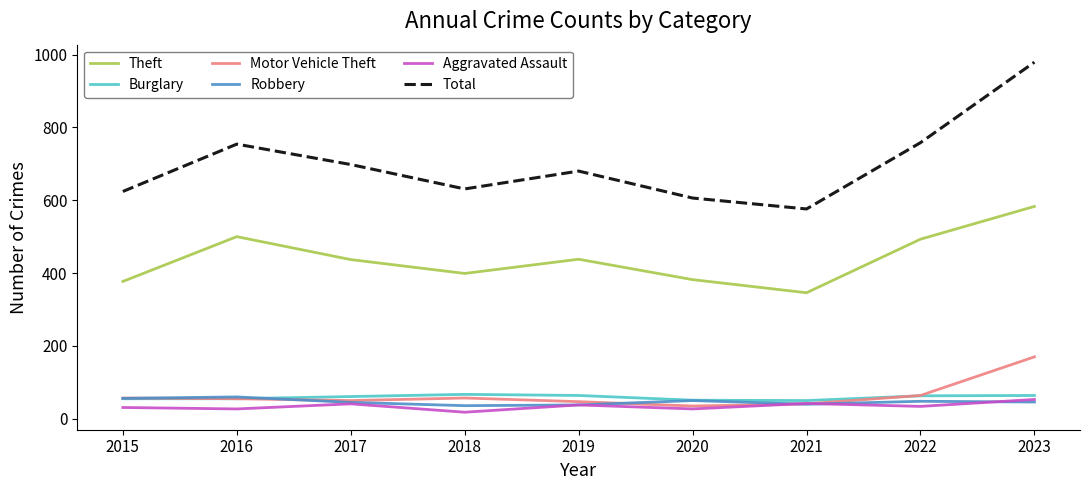

Is it true that Burglary equals 13 at 2017?

False